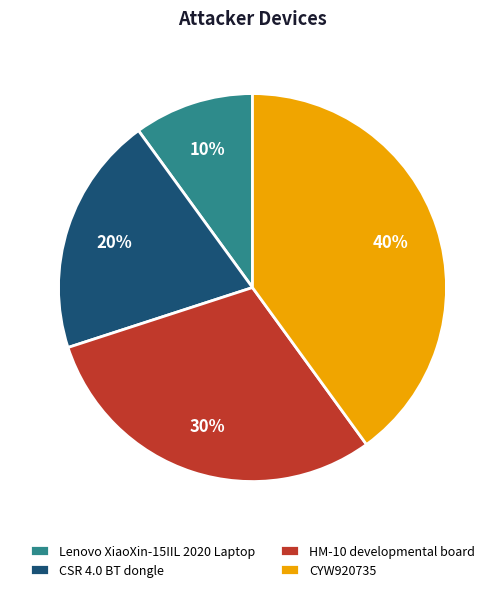

True or false: CSR 4.0 BT dongle accounts for 25% of the total.

False